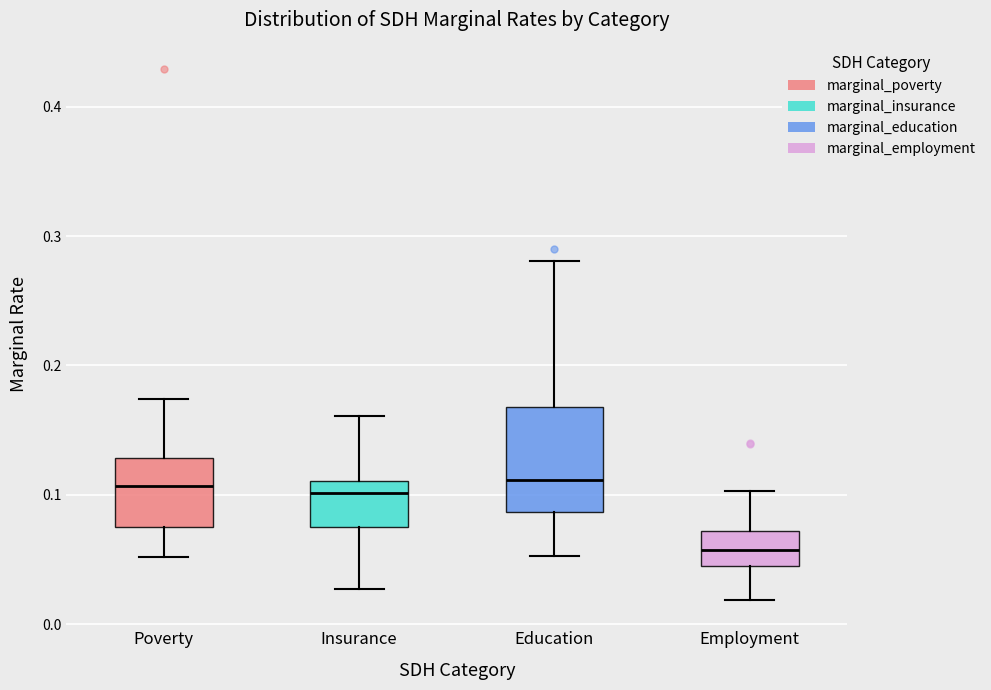

Reading left to right, read every box against the y-axis: the position of its median line, the range the box covers, and the ends of its whiskers. The values are not printed on the chart, so give them approximately, as read against the axis.

Poverty: median 0.11, box 0.07 to 0.13, whiskers 0.05 to 0.17
Insurance: median 0.10, box 0.07 to 0.11, whiskers 0.03 to 0.16
Education: median 0.11, box 0.09 to 0.17, whiskers 0.05 to 0.28
Employment: median 0.06, box 0.04 to 0.07, whiskers 0.02 to 0.10